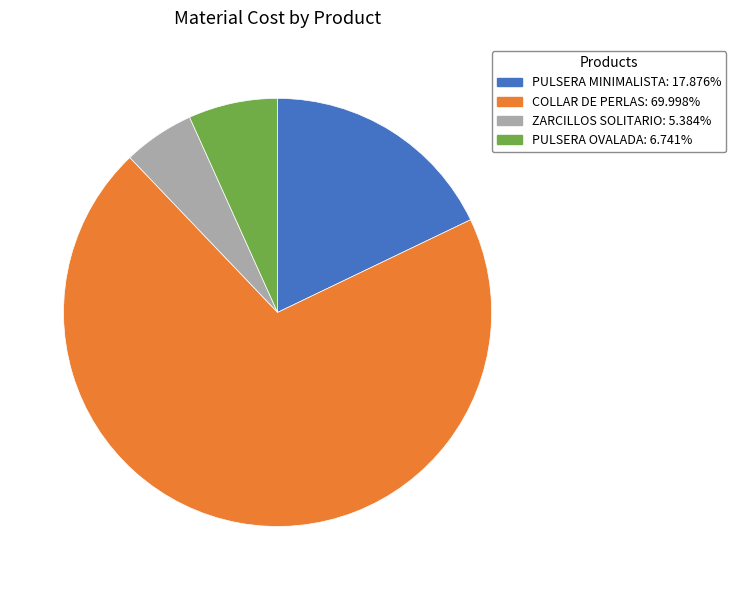

Is COLLAR DE PERLAS the majority of the pie?

Yes